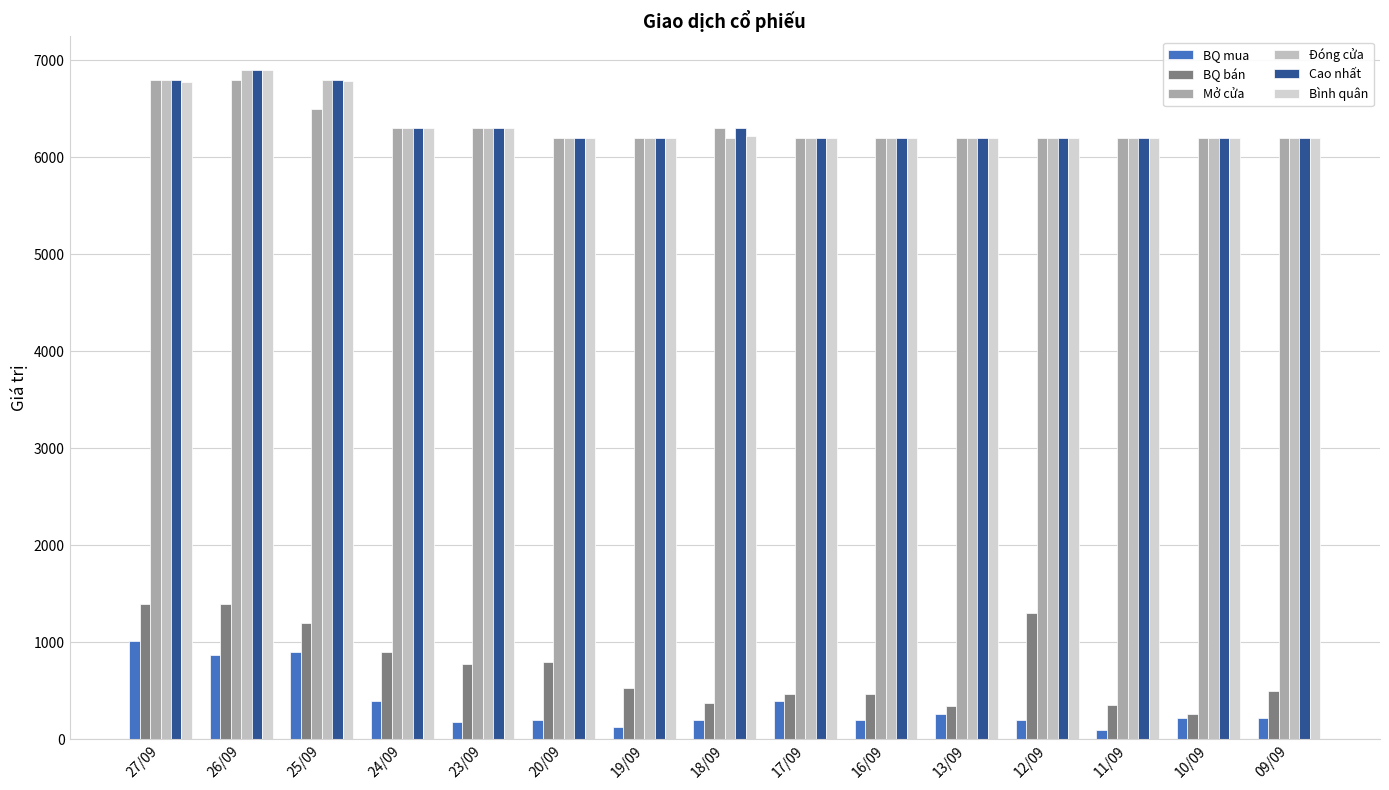

What is the minimum value for Mở cửa?

6200